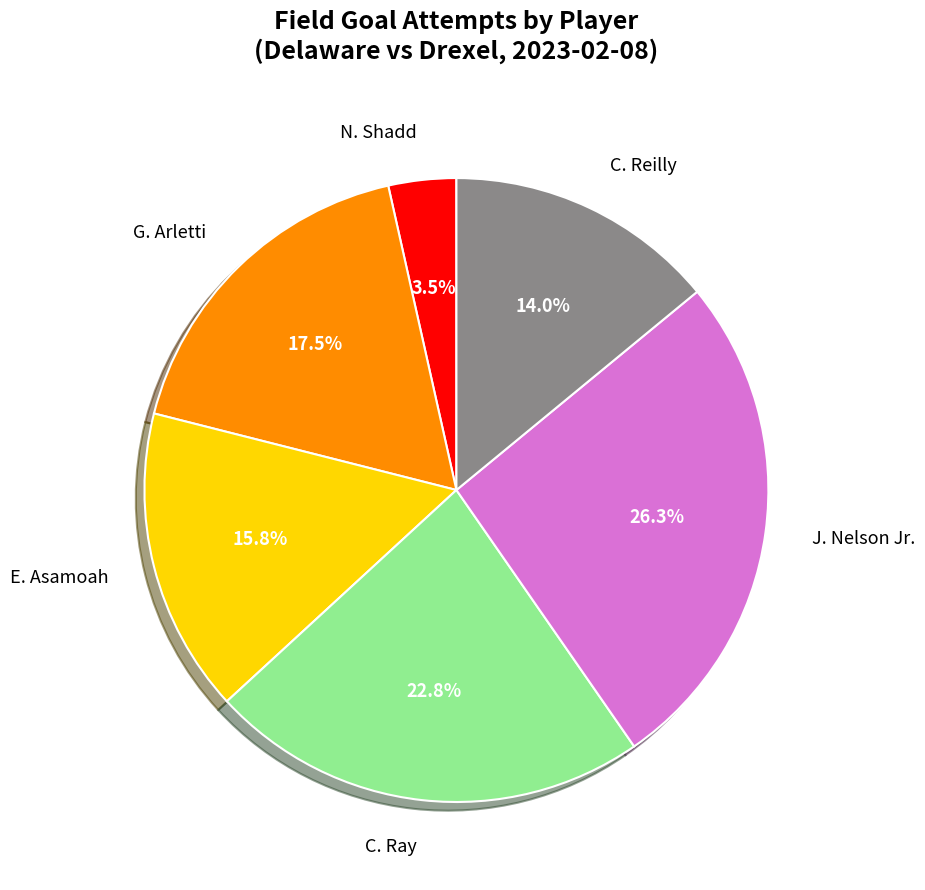

How many slices are in this pie chart?

6